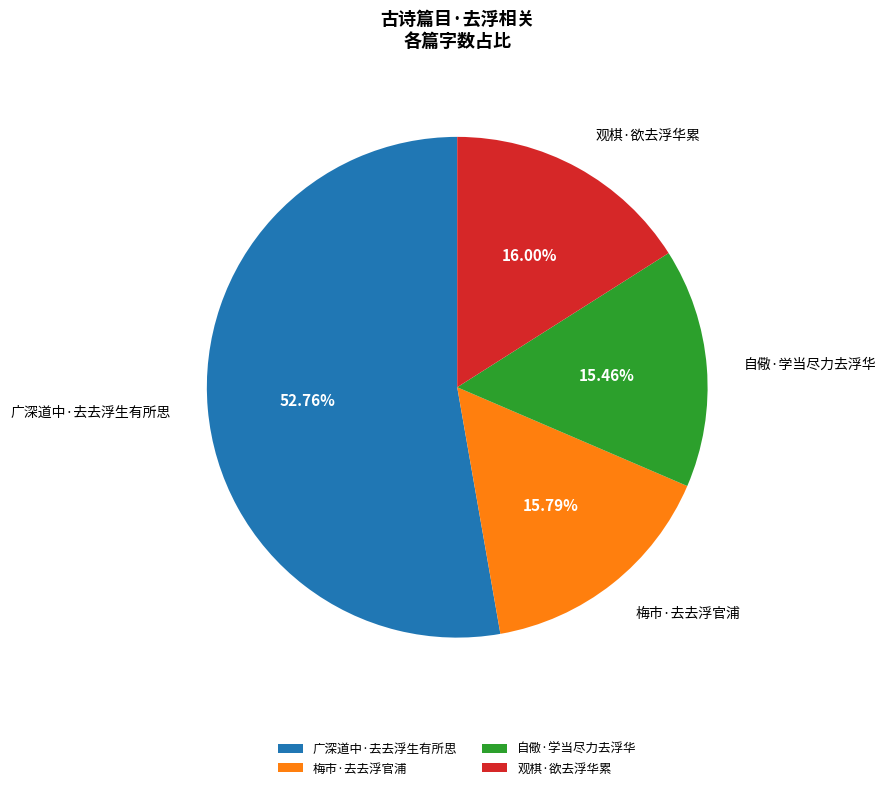

To the nearest percent, what is the combined percentage of 观棋·欲去浮华累 and 自儆·学当尽力去浮华?

31%